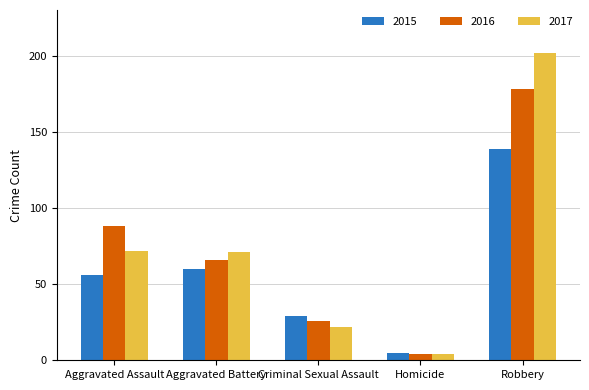

What is the label of the 2nd bar from the left?

Aggravated Battery